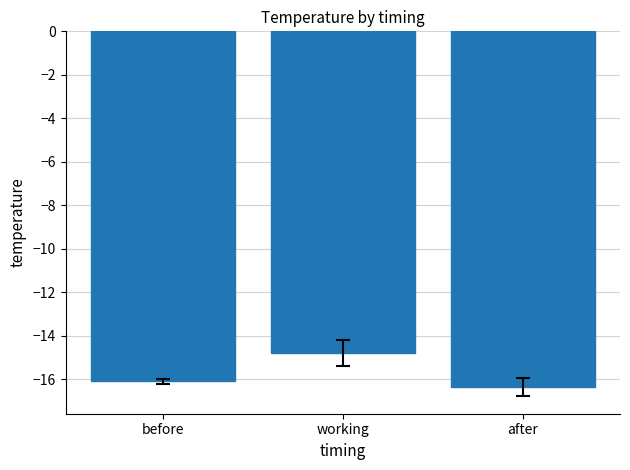

Reading left to right, what are all the values shown in this chart?

-16.1	-14.8	-16.3